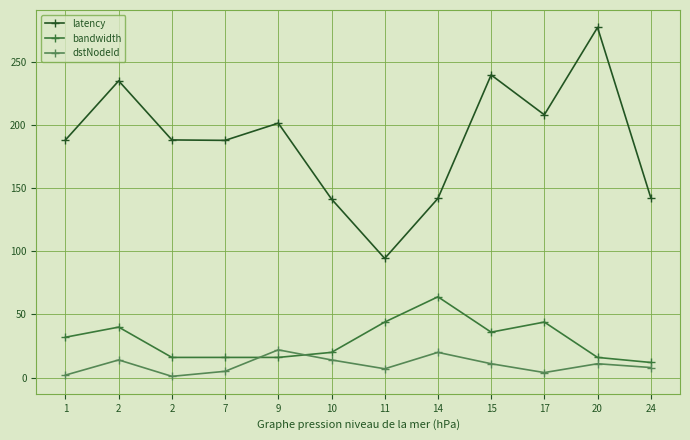

Where does the latency series first go above 188?

1